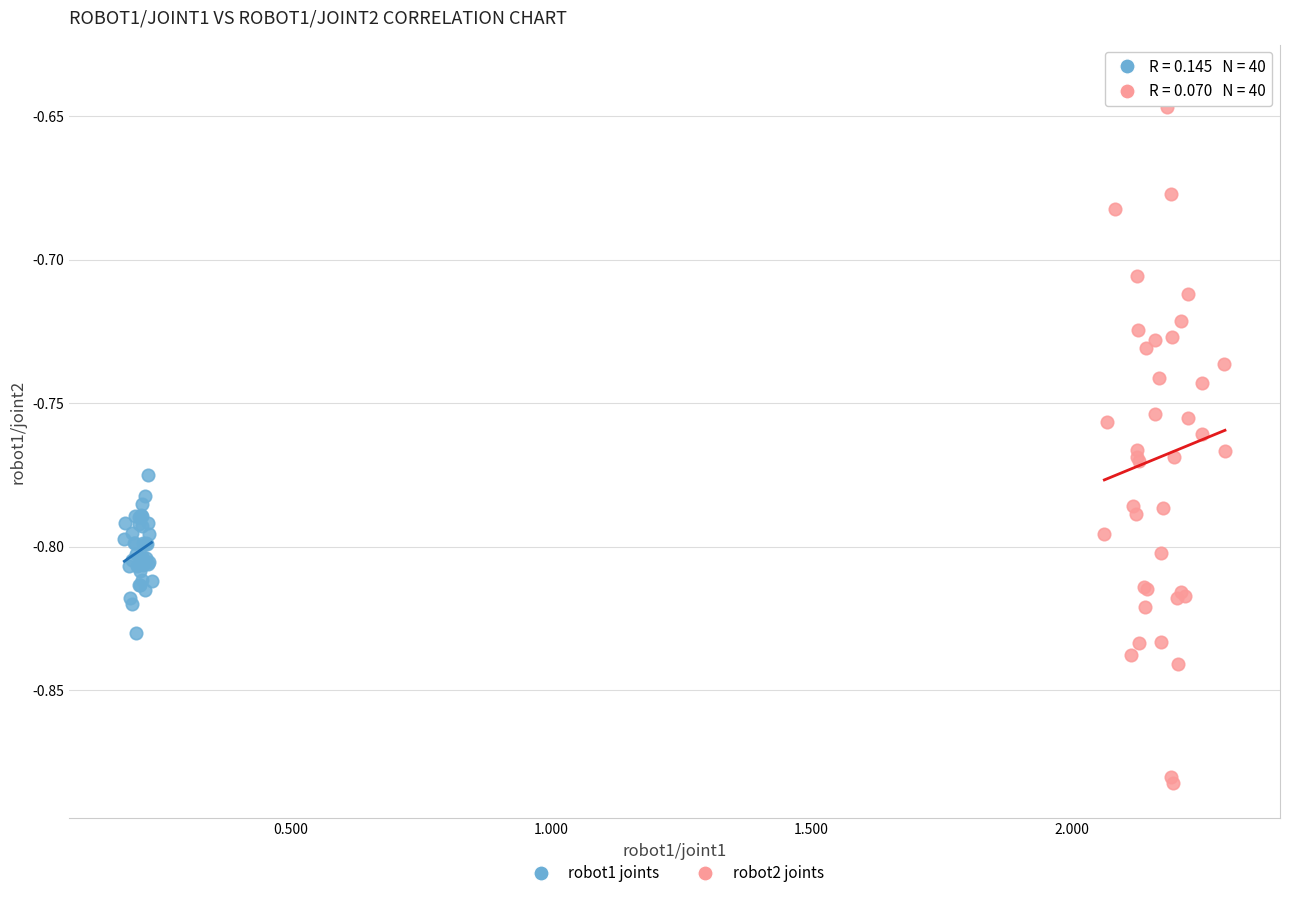

What are all the series names shown in the legend?

robot1 joints, robot2 joints